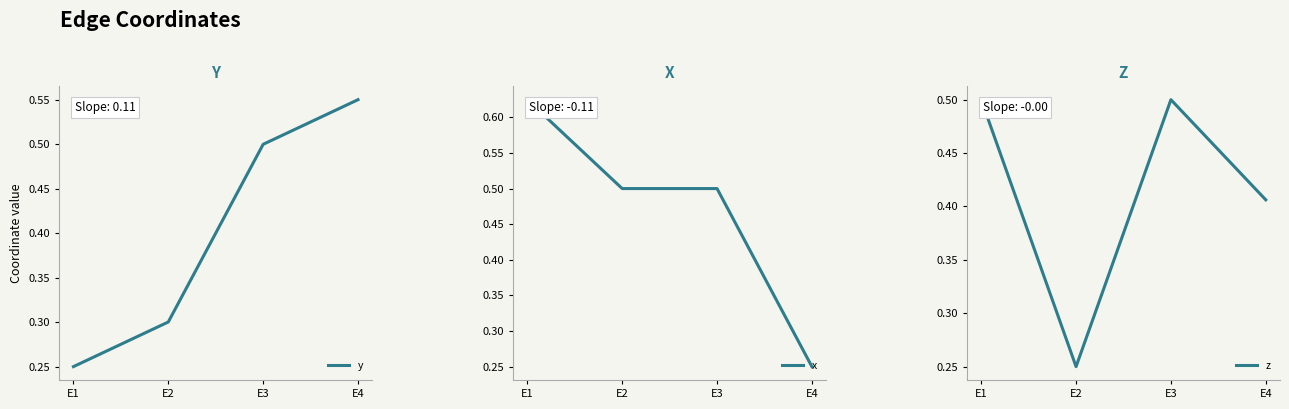

Reading right to left, extract all data points from this chart.

y: 0.6	0.5	0.3	0.2
x: 0.2	0.5	0.5	0.6
z: 0.4	0.5	0.2	0.5